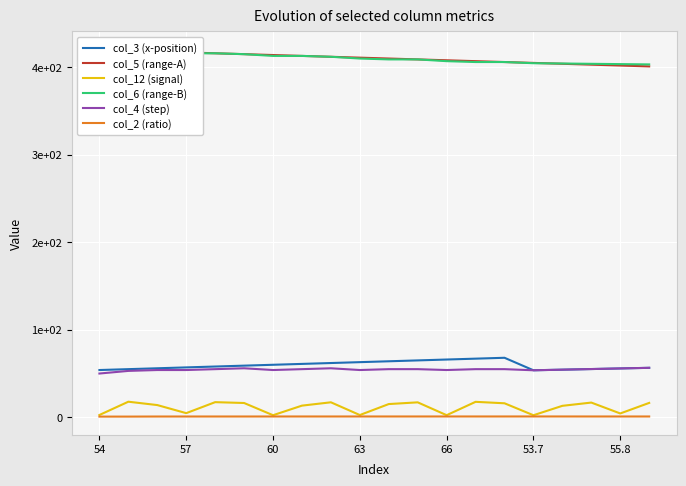

True or false: col_6 (range-B) has more than 1 interior local peaks.

False